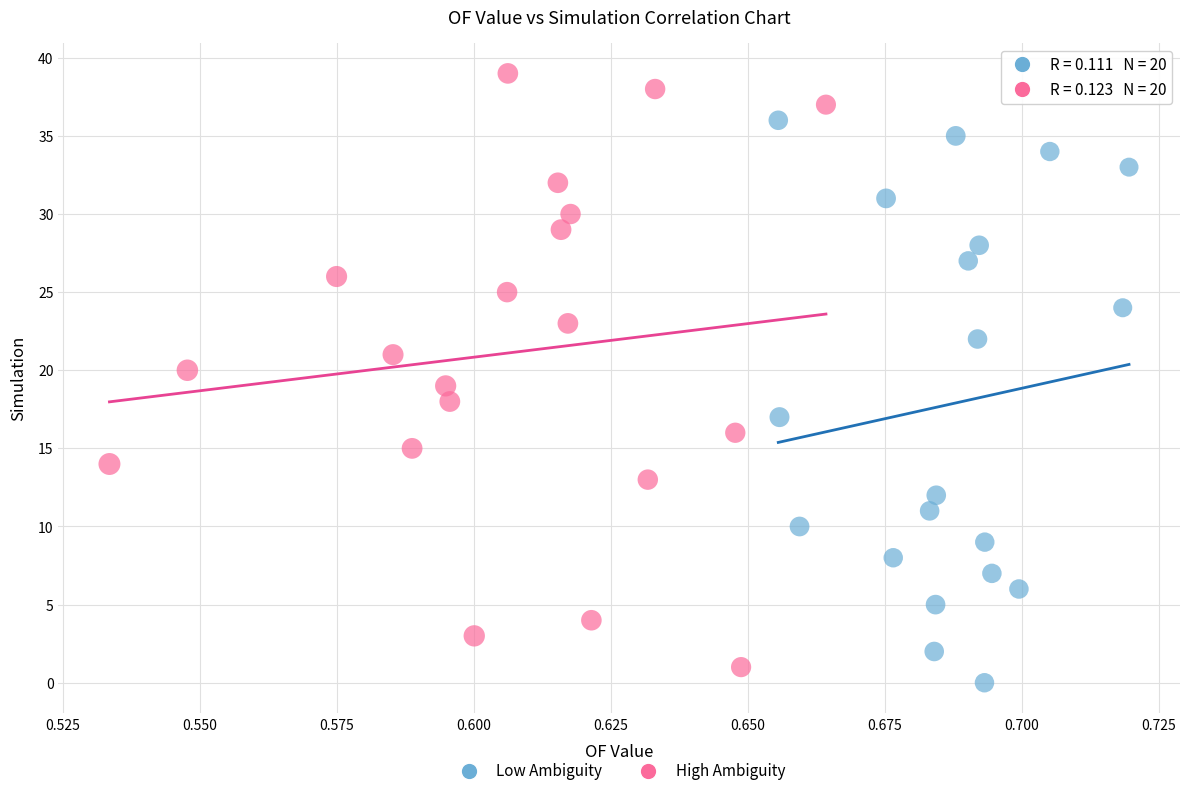

Which series has the largest Y range (max minus min)?

High Ambiguity